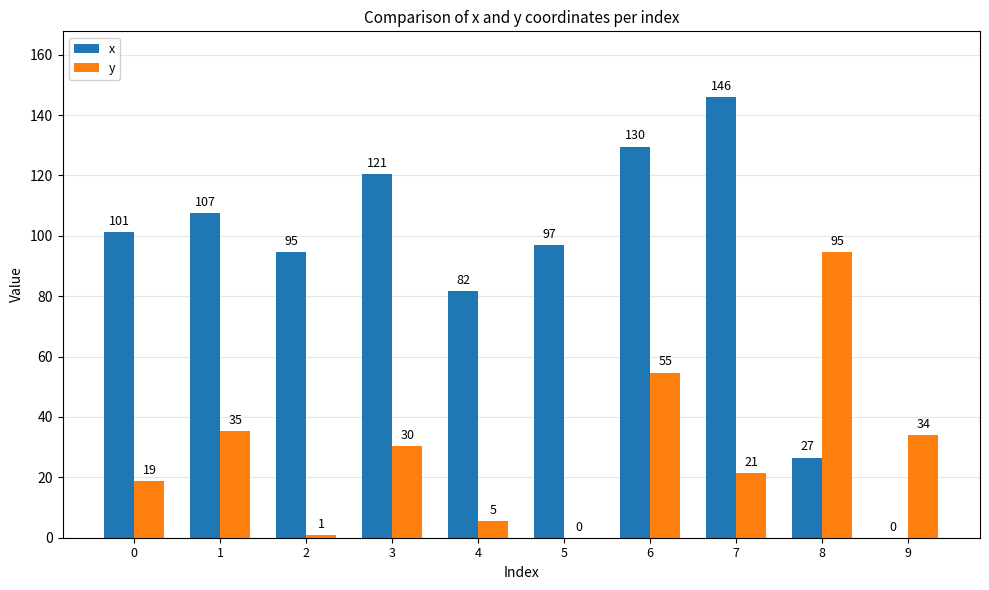

At which label is y closest to 47?

6